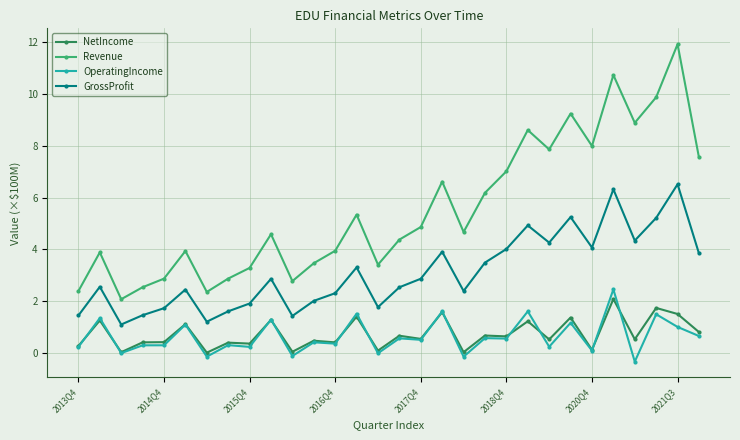

What is the value of the GrossProfit point at the 25th from the left?

4.1